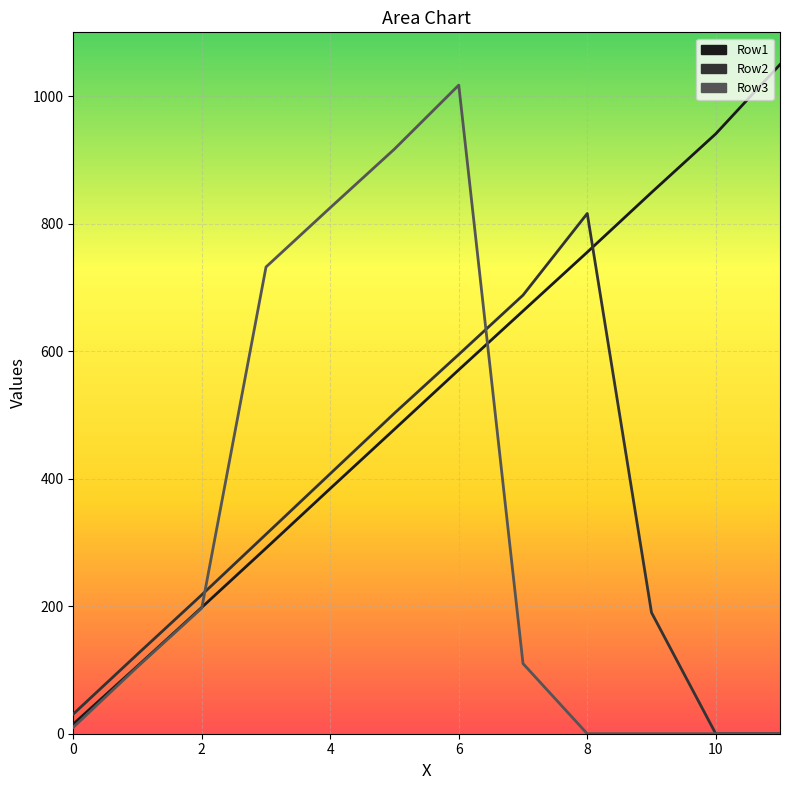

What is the value of the Row1 point at the 8th from the left?

663.0